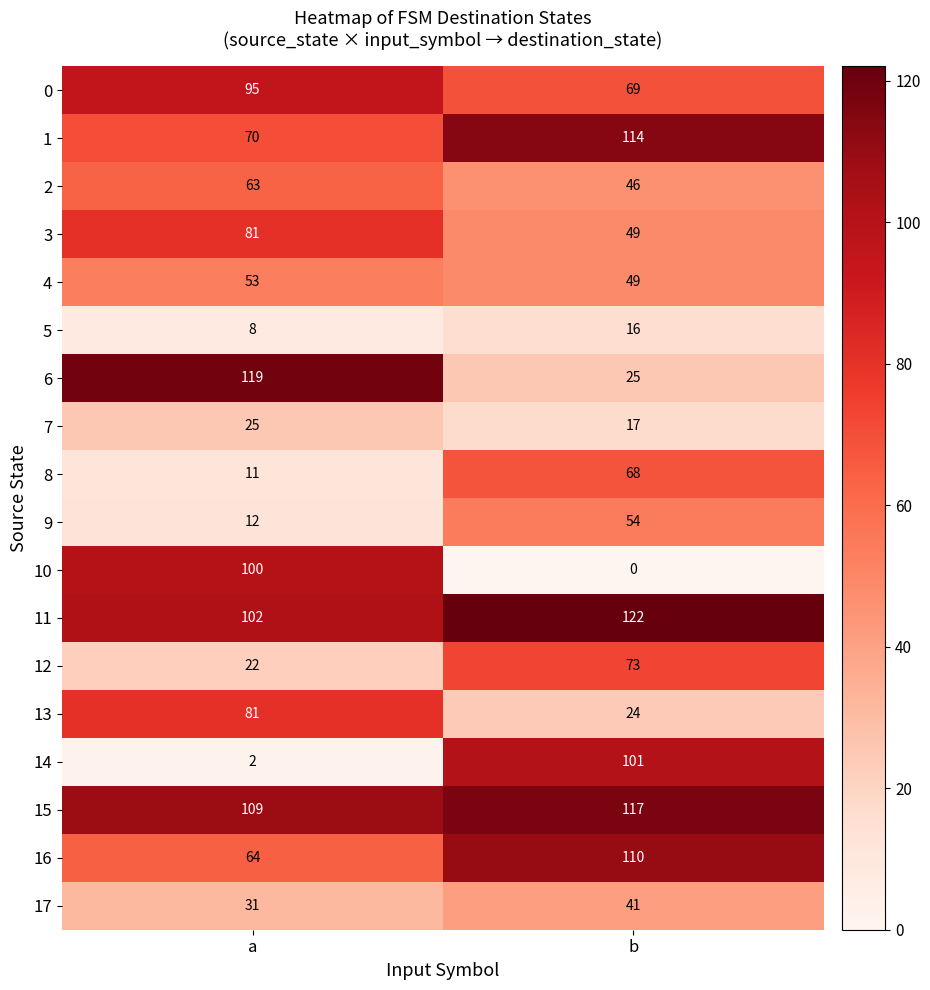

What is the greatest value displayed?

122